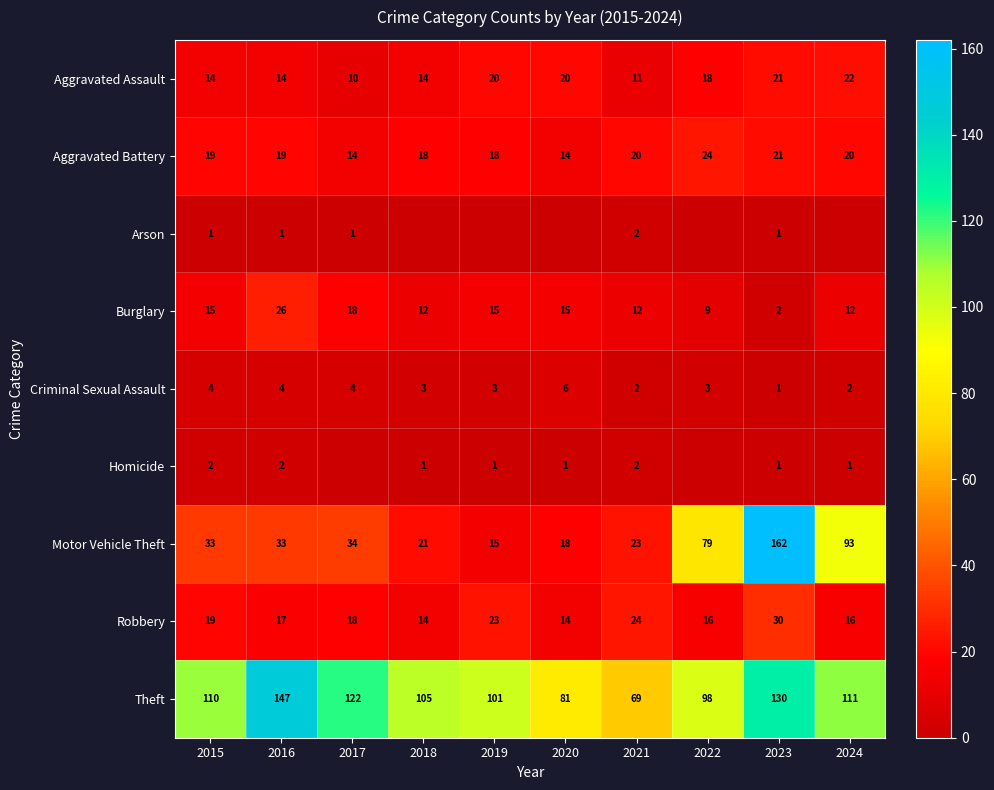

The Theft series shows 98 at 2022. True or false?

True